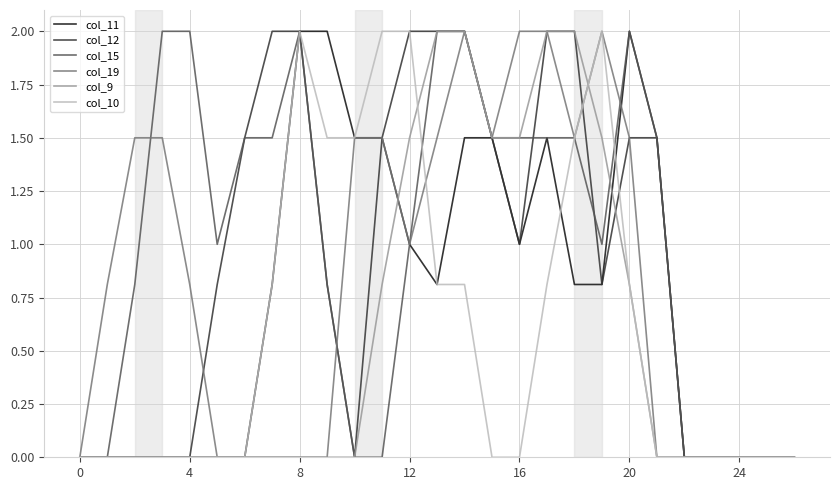

What is the highest value of the col_12 series?

2.0